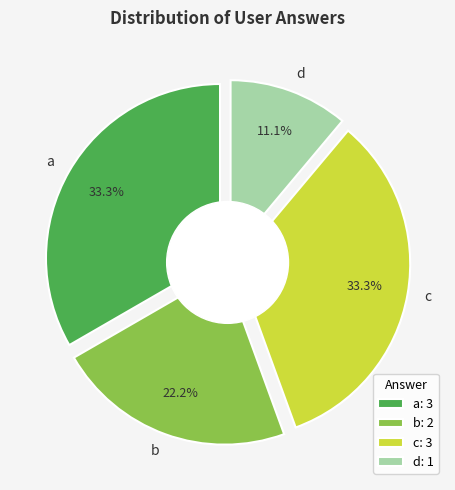

To the nearest percent, what percentage of the pie is b?

22%